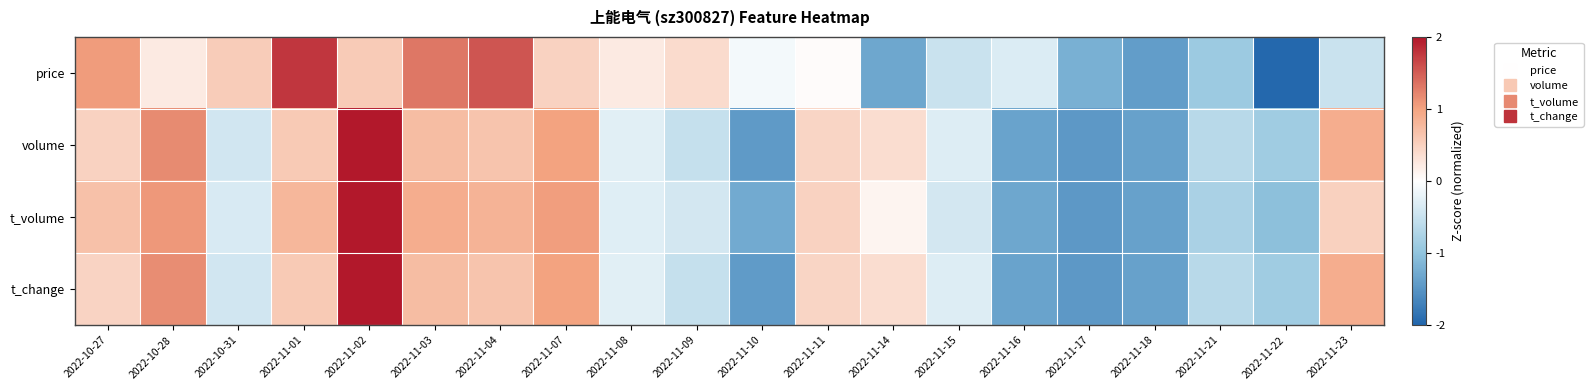

What is the maximum value shown in the chart?

2.3